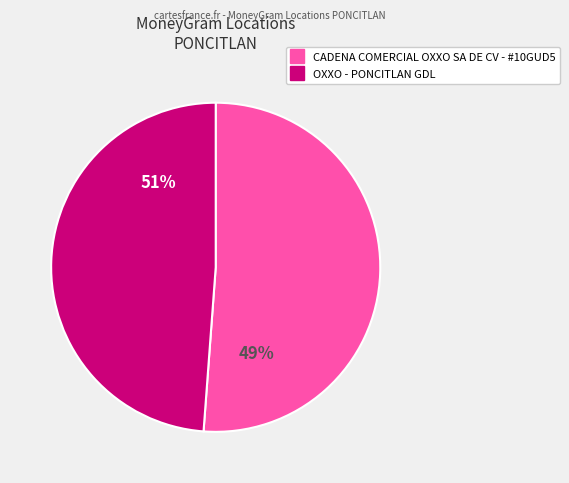

Count the number of slices in the pie.

2